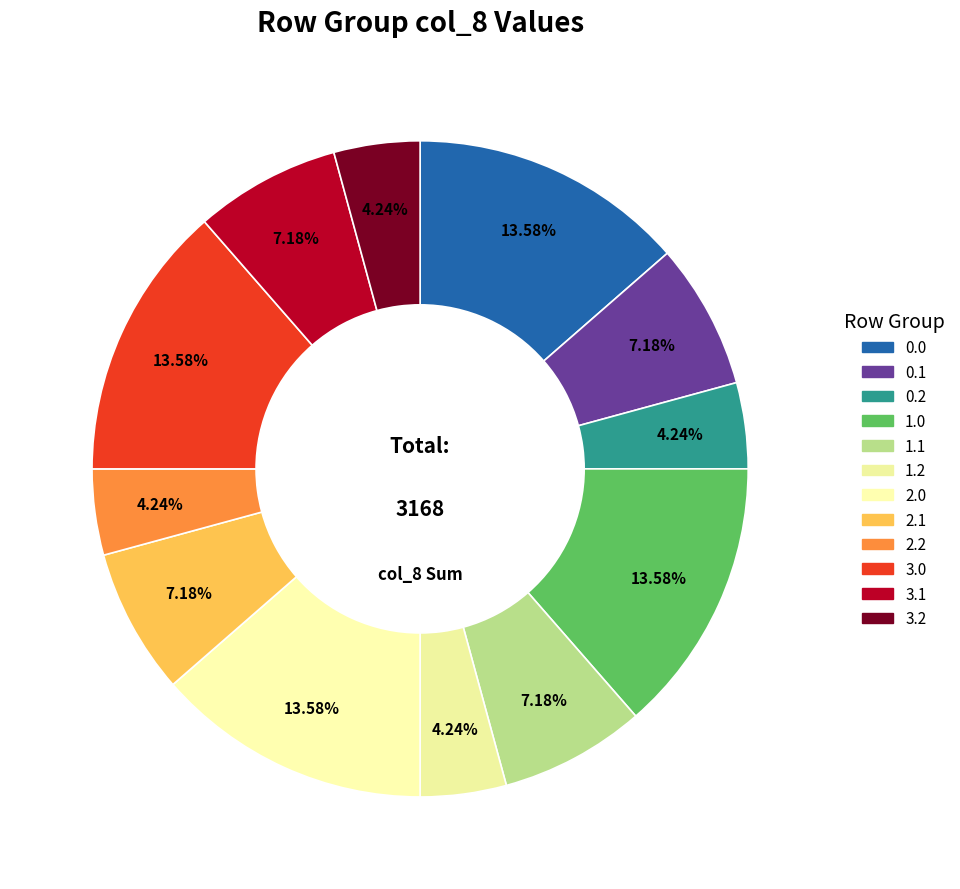

To the nearest percent, what is the average slice percentage?

8%